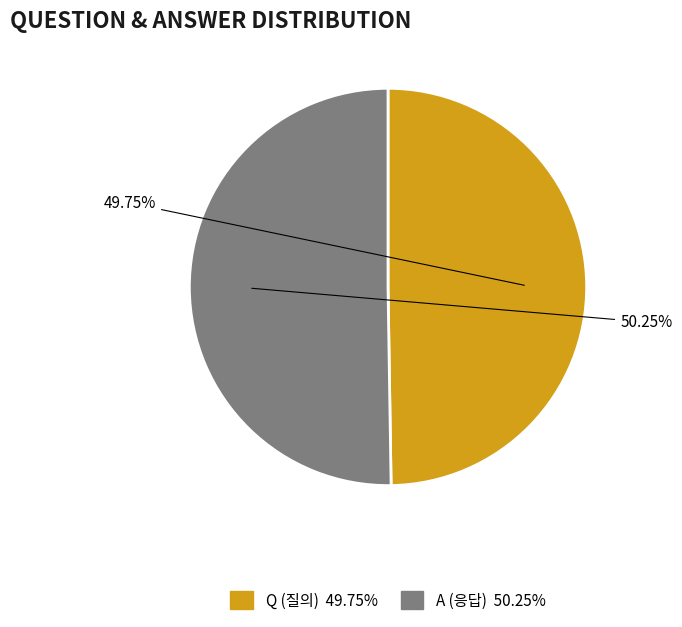

Between A and Q, which is larger?

A